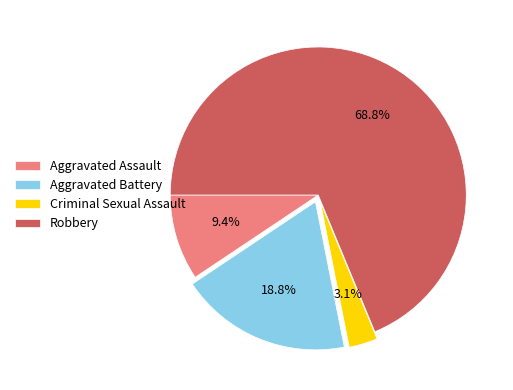

Which category has the smallest portion of the pie?

Criminal Sexual Assault